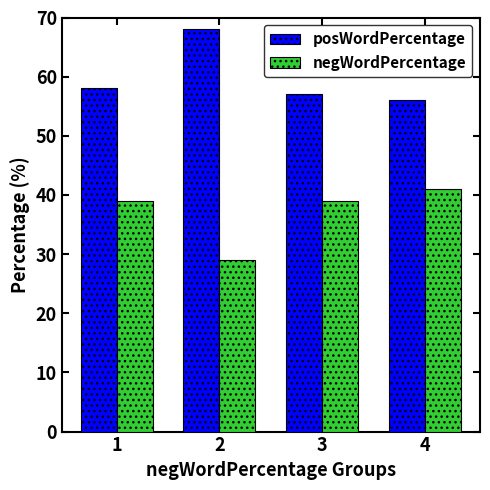

At 2, list the series in order from smallest to largest.

negWordPercentage, posWordPercentage